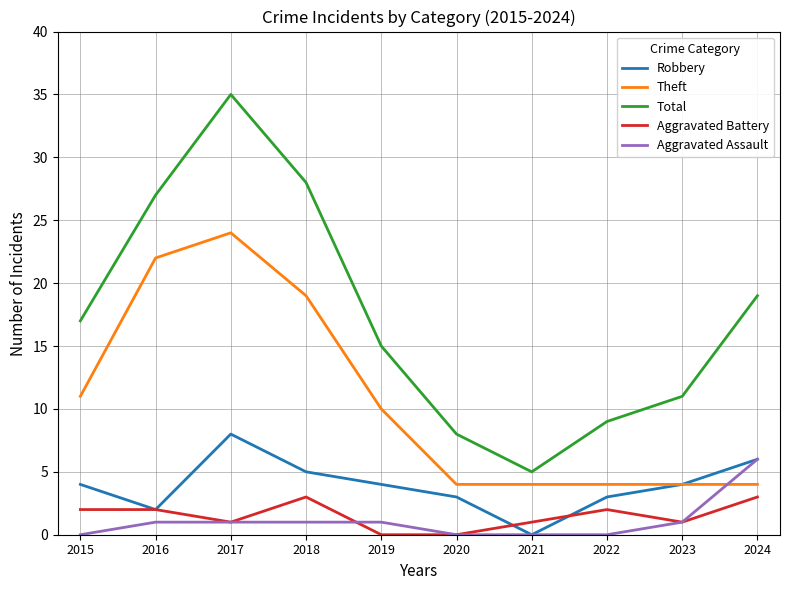

Which category has the highest value in the Robbery series?

2017